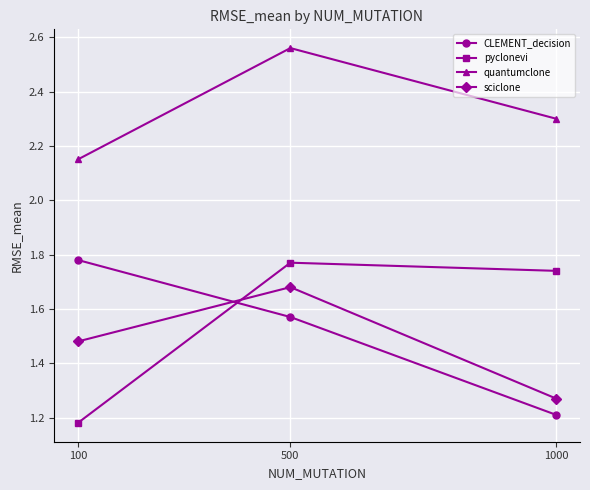

What is the spread (max minus min) of values at 100?

1.0